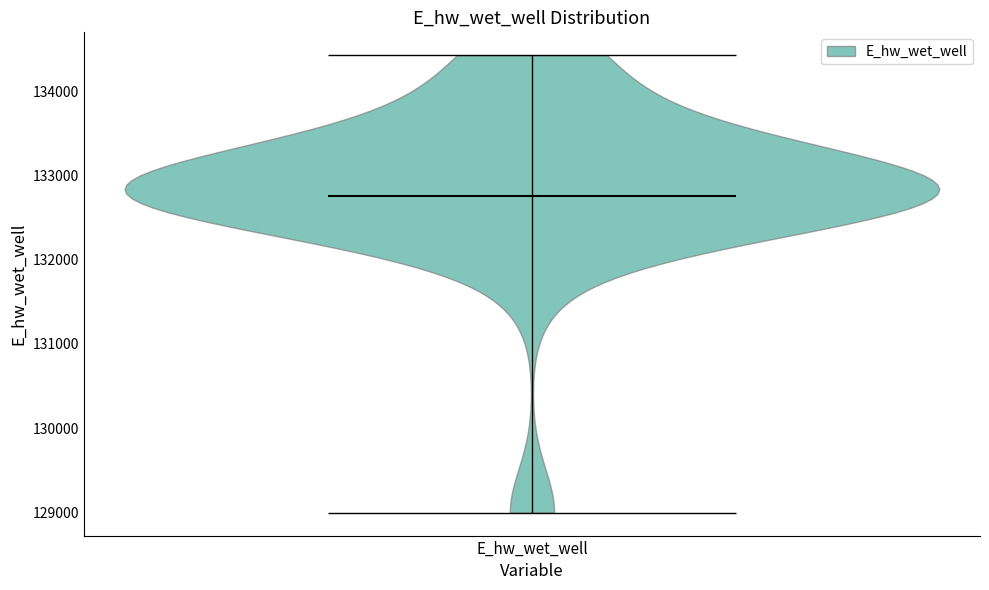

What is the highest point the violin for E_hw_wet_well reaches on the y-axis? The values are not printed on the chart, so give them approximately, as read against the axis.

134400